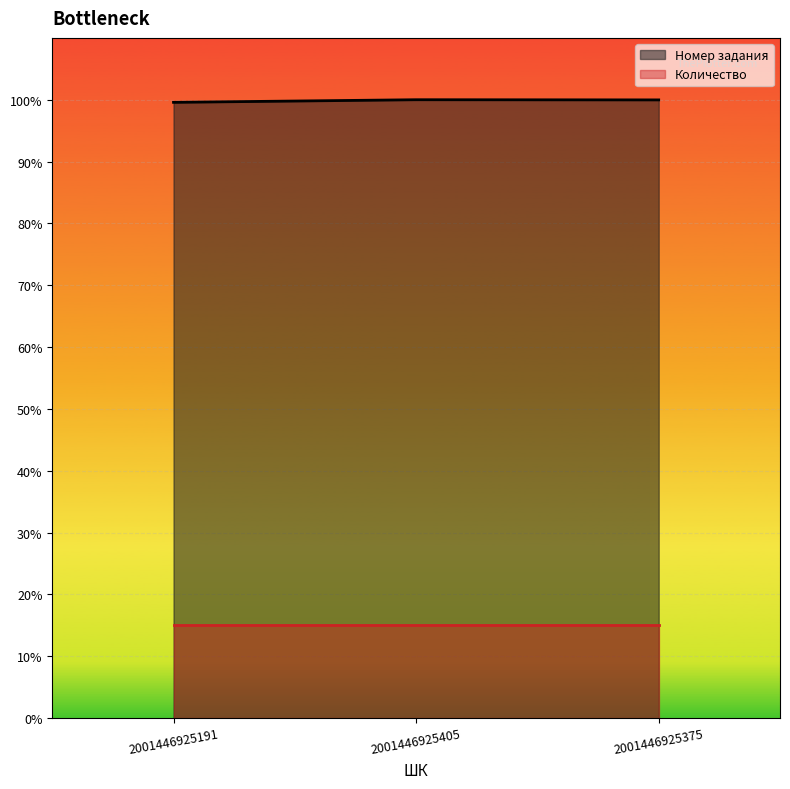

The value at 2001446925405 is 175153117. True or false?

False